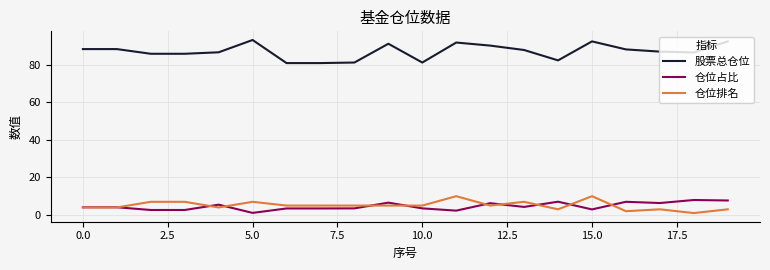

Which series has the largest total across all categories?

股票总仓位